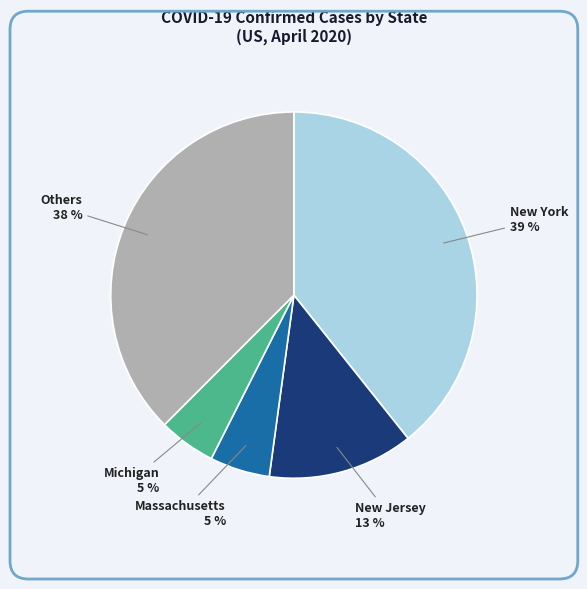

What is the largest slice in the pie chart?

New York